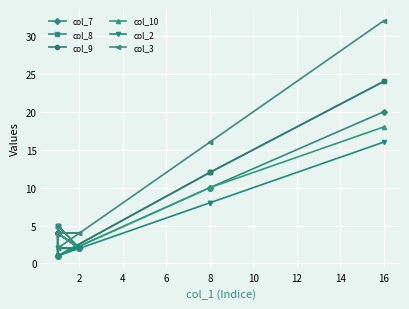

Which series has the largest range (max minus min)?

col_3